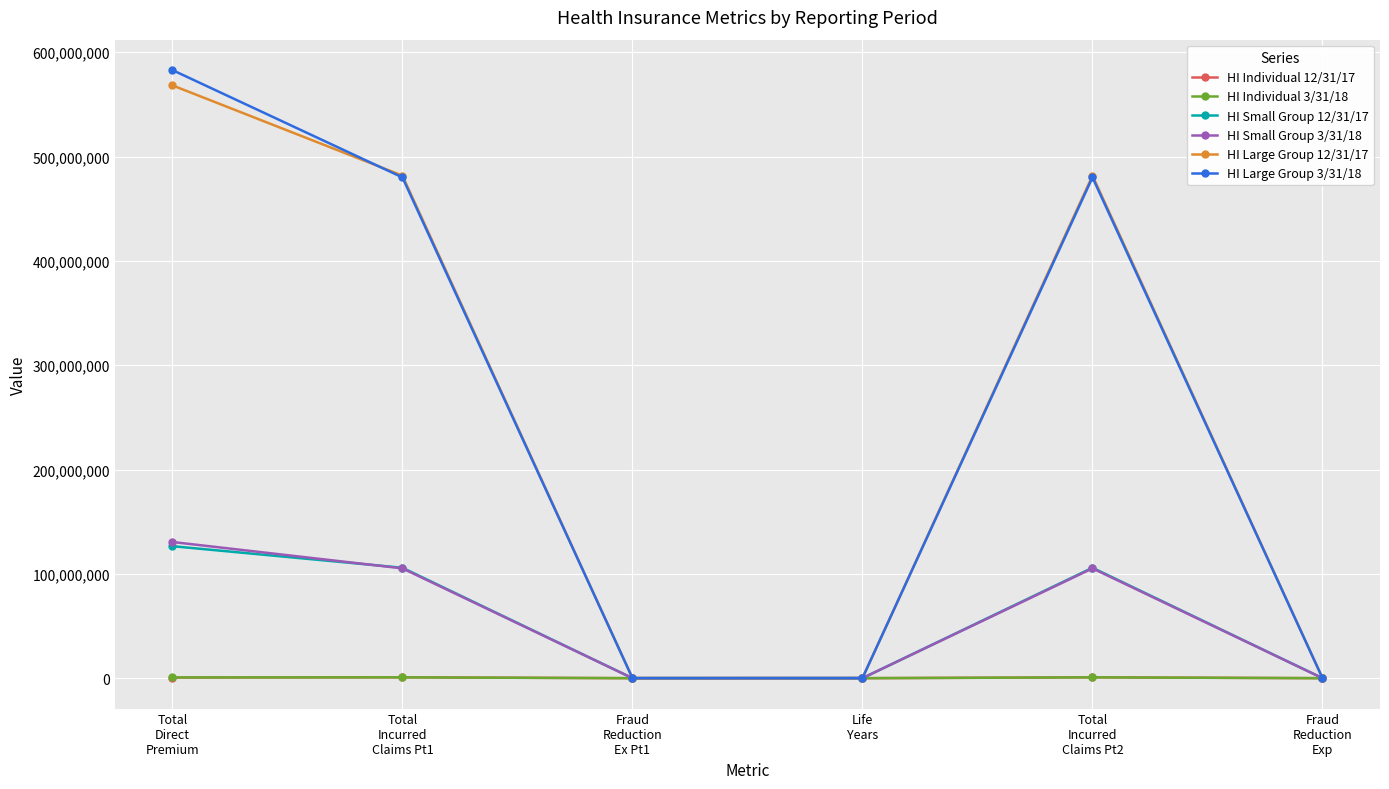

What is the label of the 6th point from the left?

Fraud
Reduction
Exp